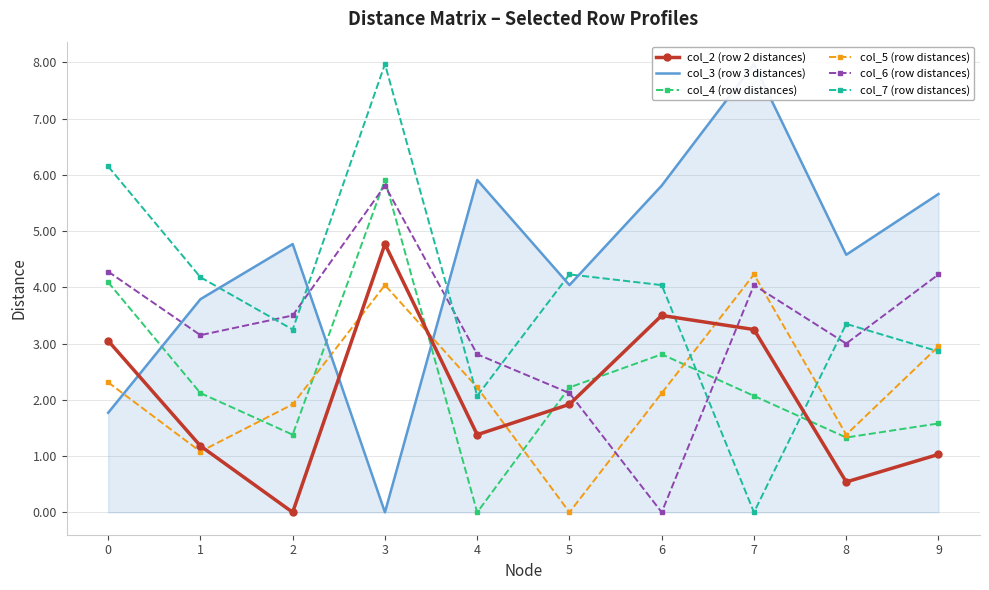

True or false: col_7 (row distances) and col_6 (row distances) intersect in this chart.

True